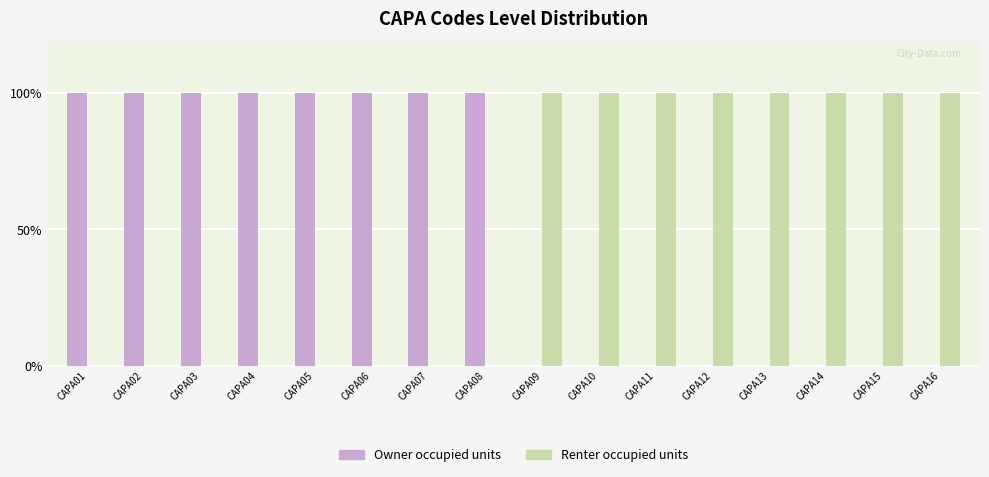

Between CAPA06 and CAPA14, which series saw the biggest shift?

Owner occupied units